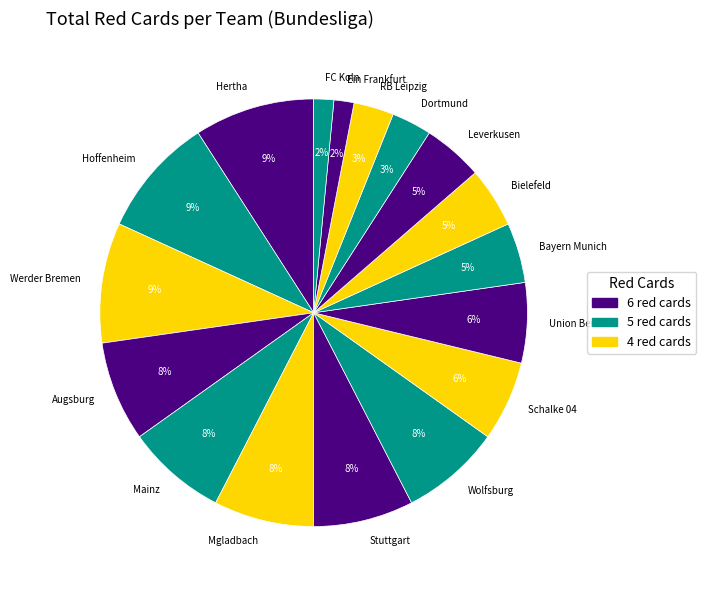

Is the sum of FC Koln and Ein Frankfurt greater than half?

No